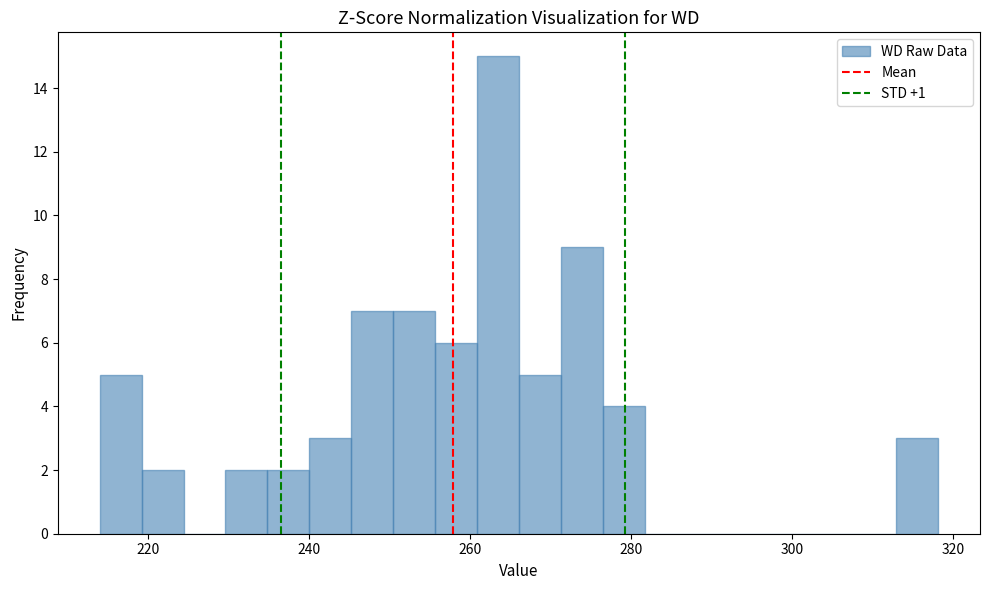

Read against the x-axis, roughly where is the centre of the tallest bar?

264